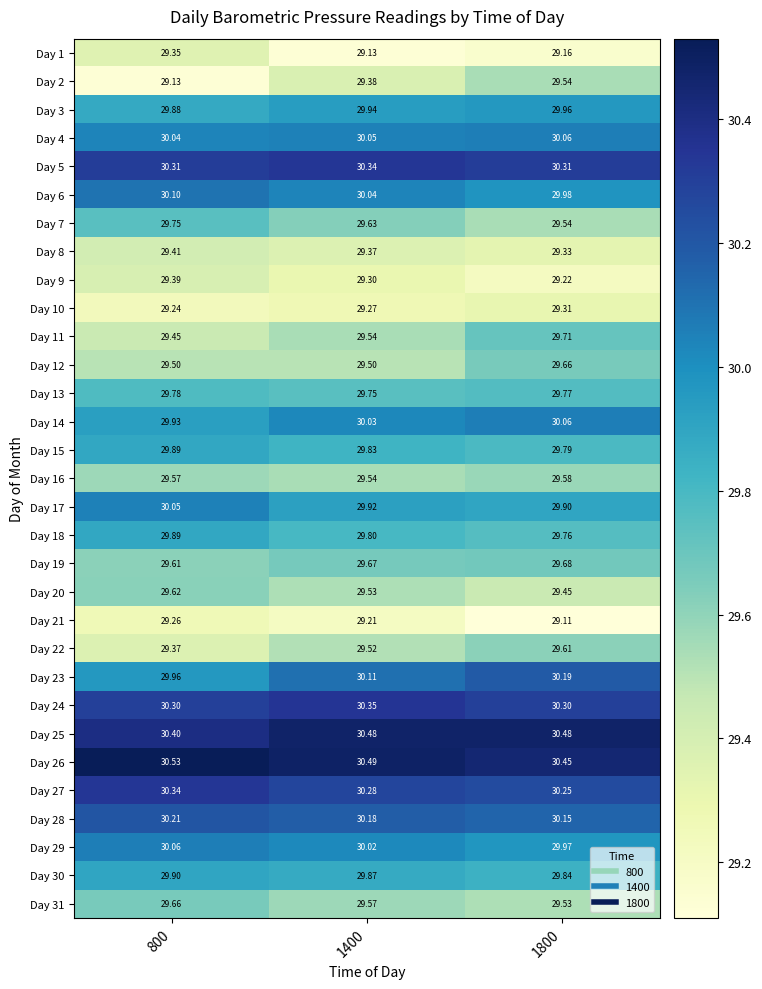

Is the value of Day 9 at 800 greater than the value of Day 12 at 1400?

No